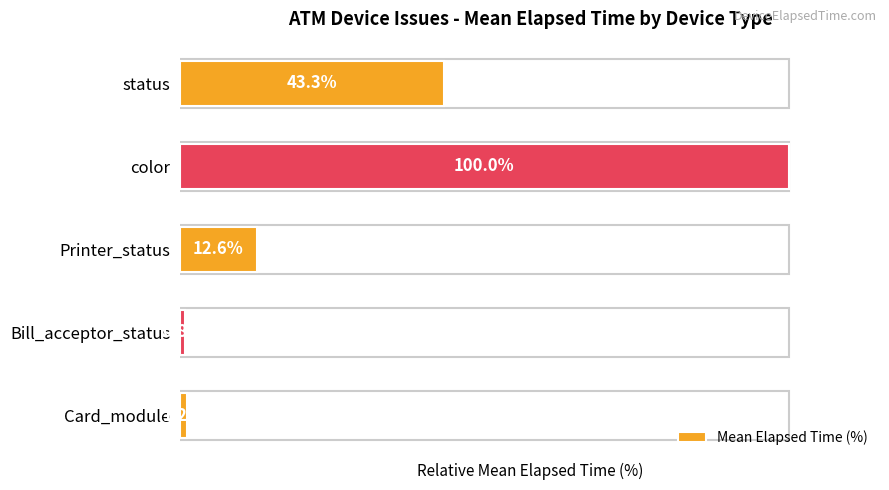

Which category has the highest value across all series?

color